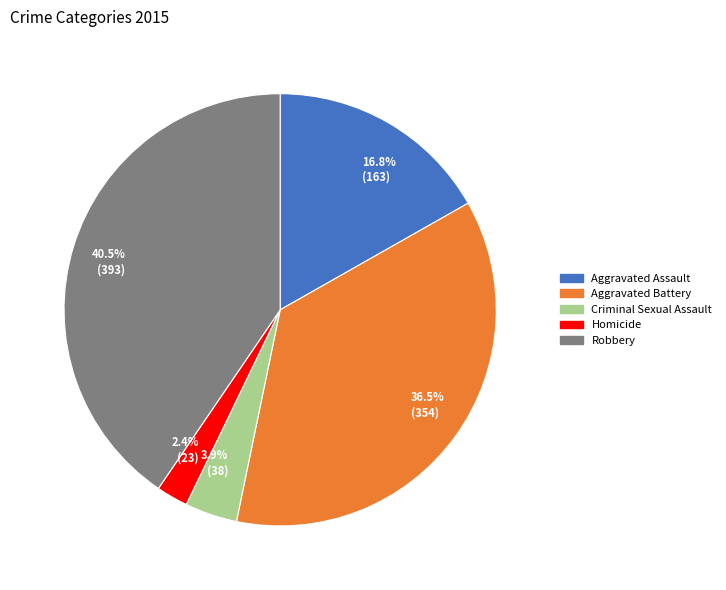

Which category has the smallest portion of the pie?

2.4% (23)